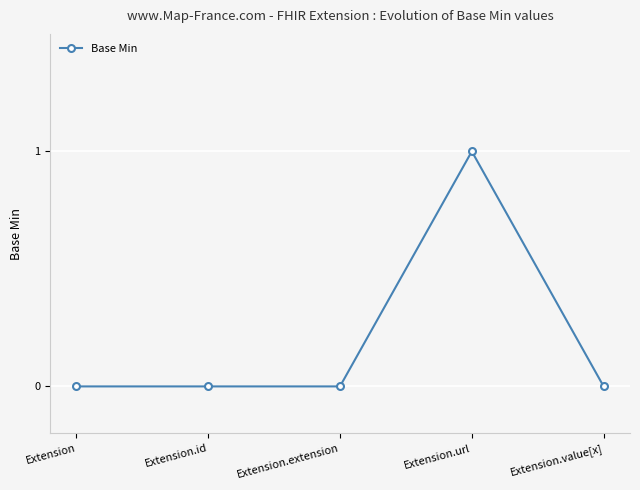

What is the maximum value shown in the chart?

1